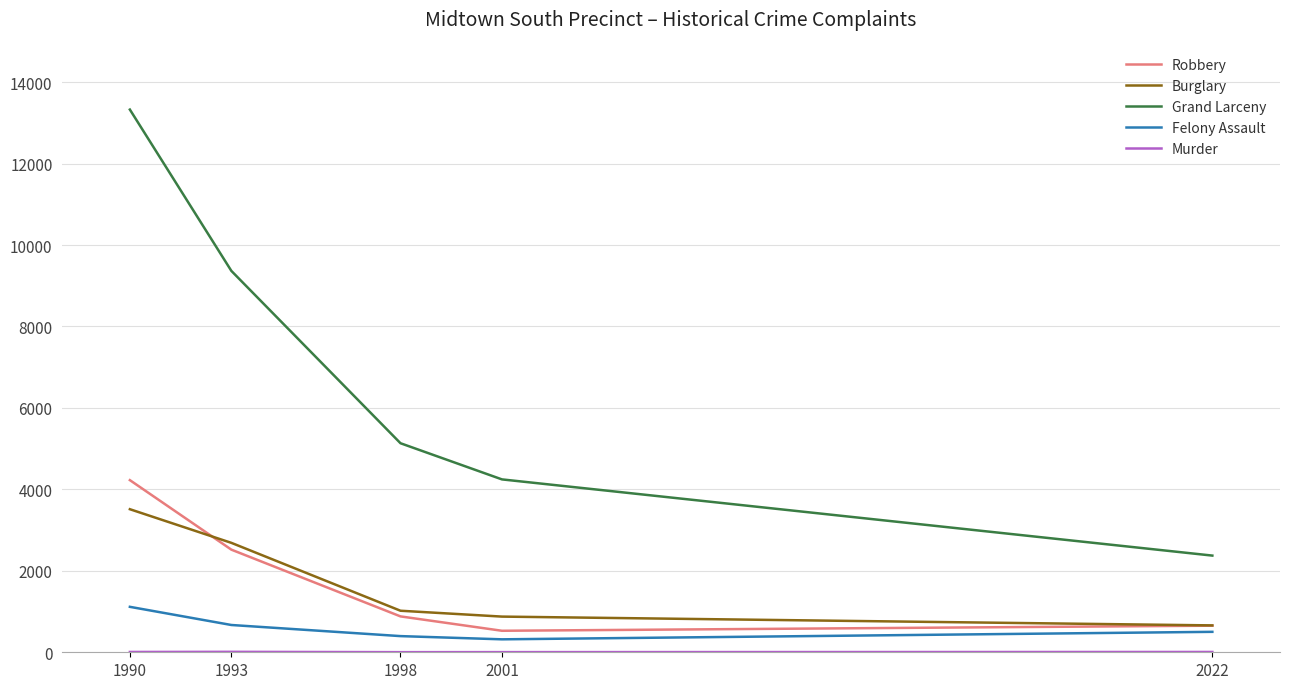

What is the greatest value displayed?

13326